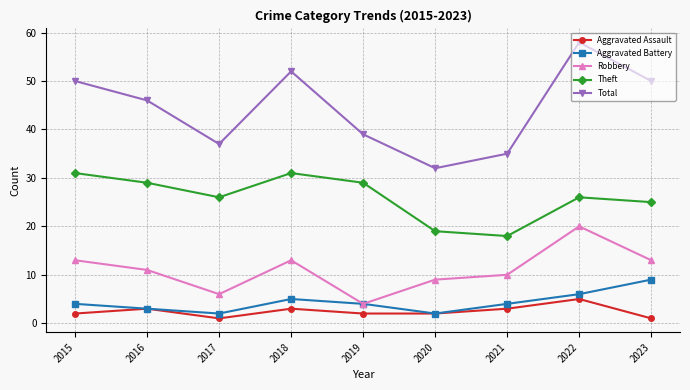

Is the value of Total at 2023 greater than the value of Aggravated Assault at 2020?

Yes